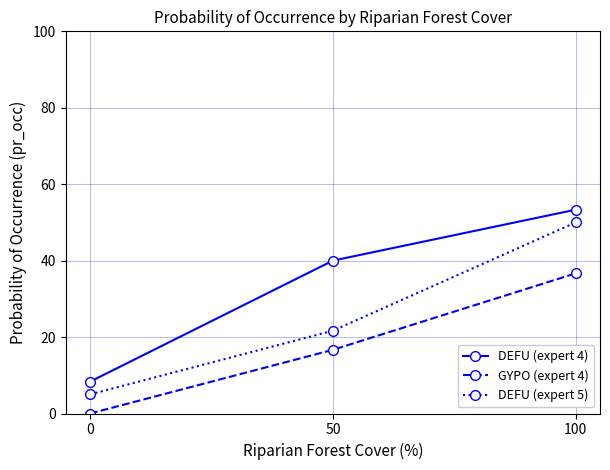

Between 50 and 100, which series saw the biggest shift?

DEFU (expert 5)